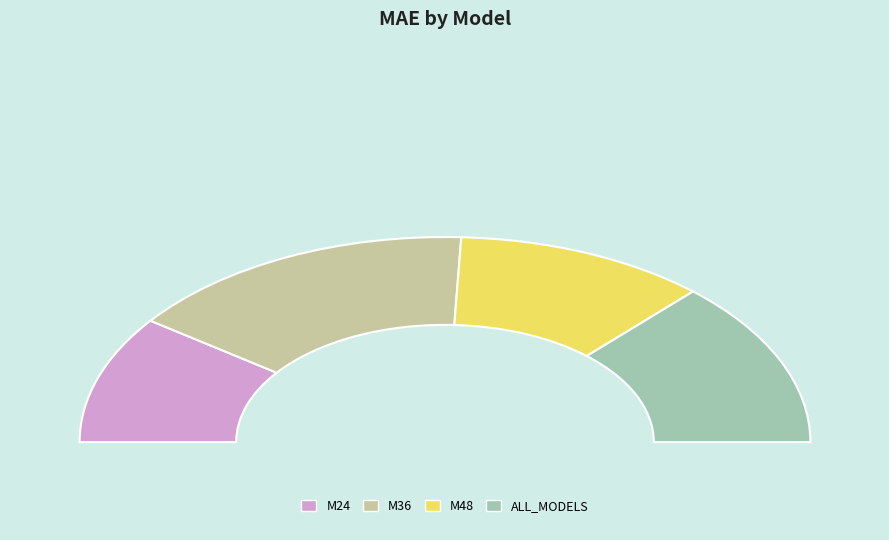

True or false: M48 accounts for 13% of the total.

False